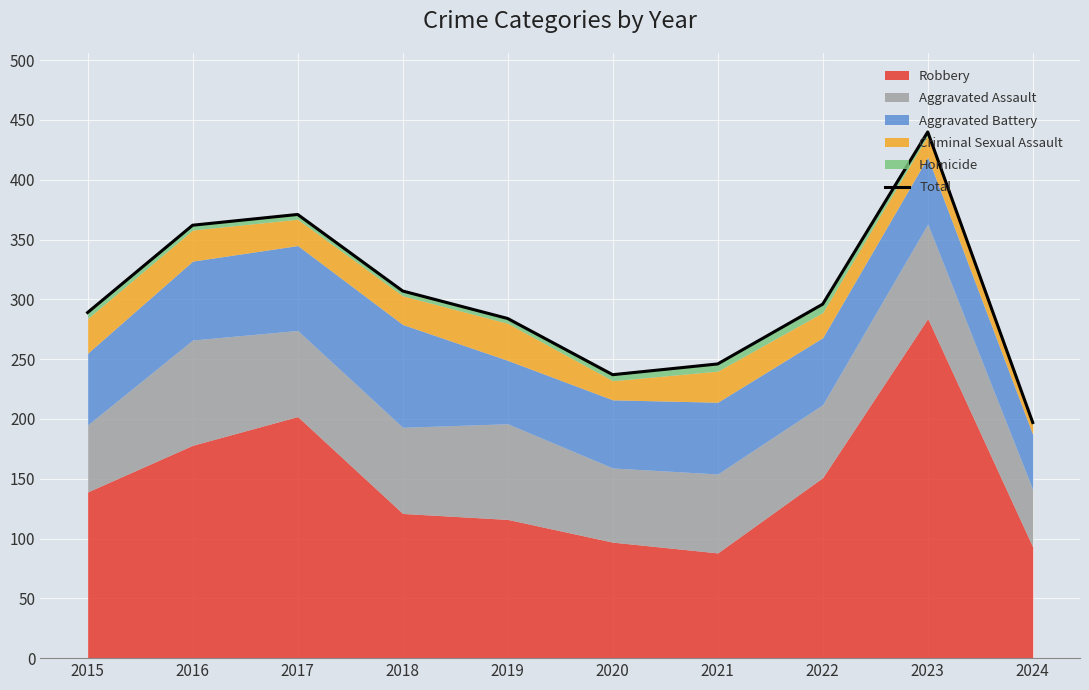

What is the value of the 2nd point from the left?

362